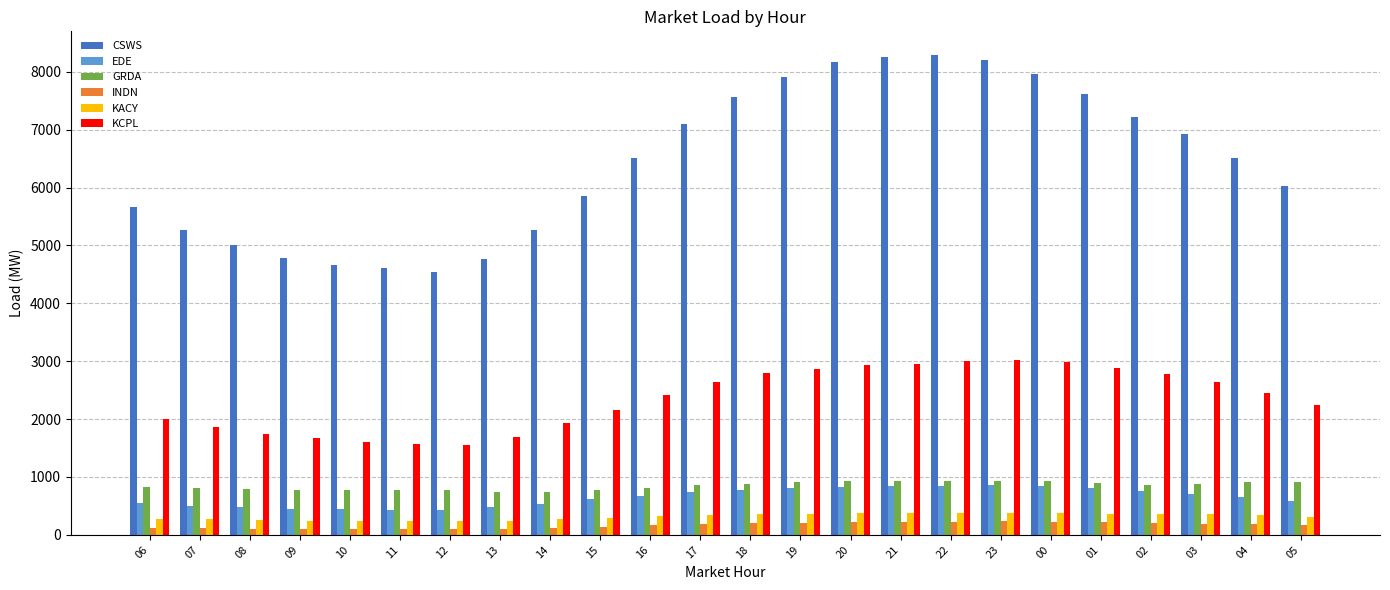

What is the average value of the KCPL series?

2348.4